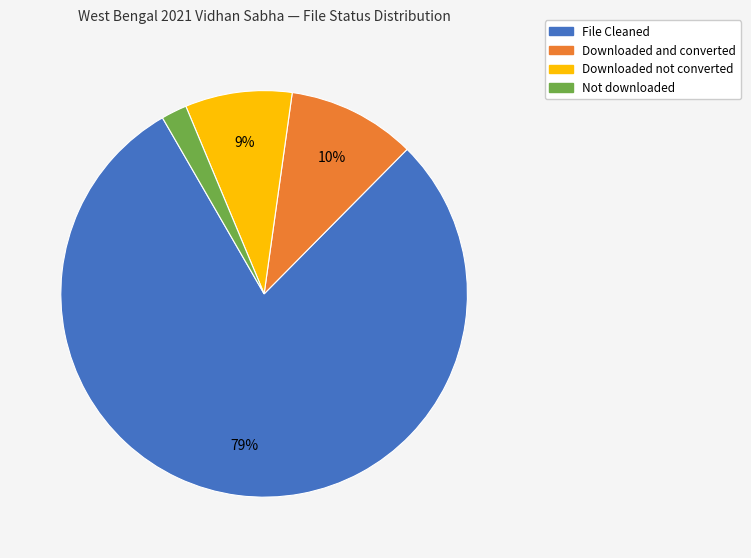

What is the smallest slice in the pie chart?

Not downloaded